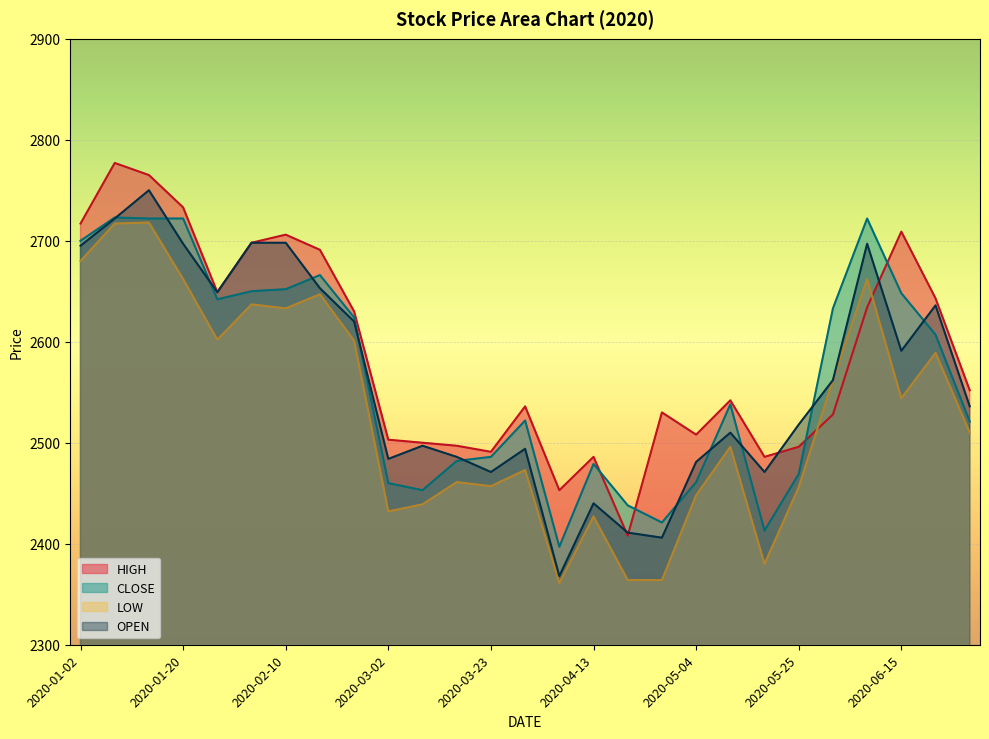

How many data points in CLOSE are less than 2538?

13